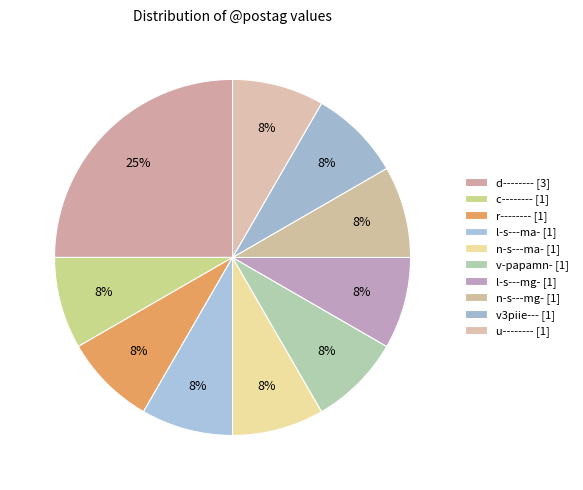

To the nearest percent, what is the average slice percentage?

10%